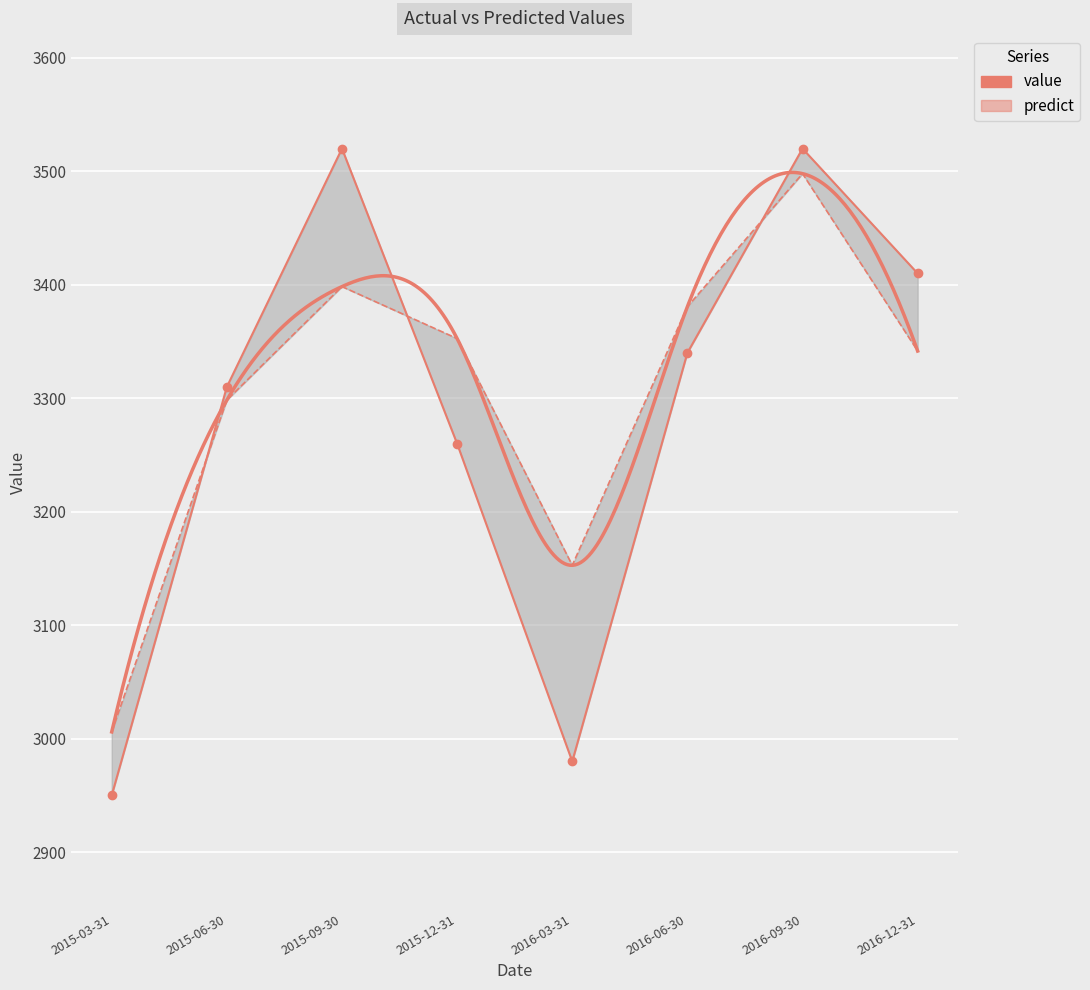

How many times do predict and value cross each other?

3